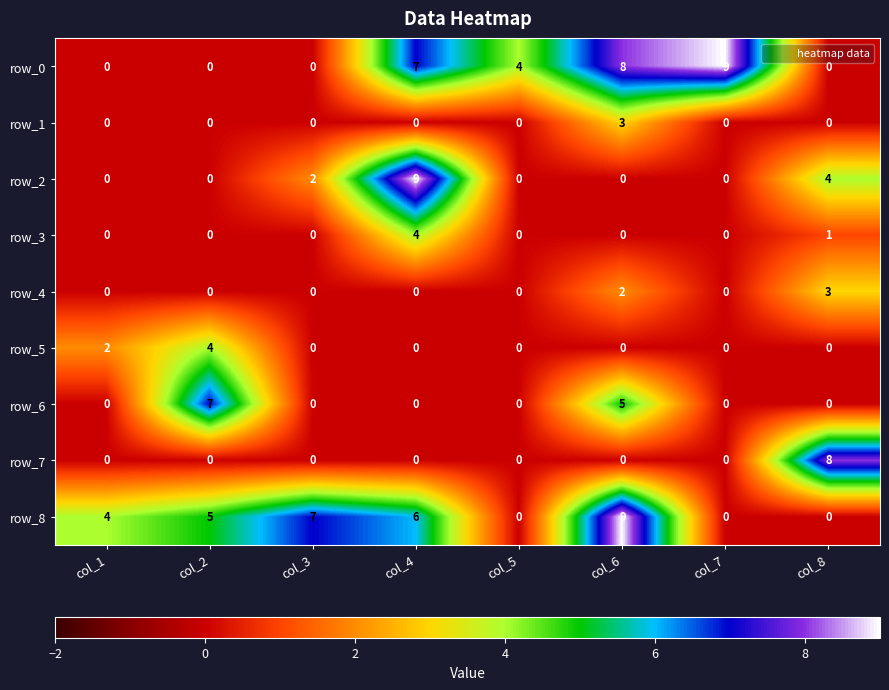

What is the sum of all row_3 values?

5